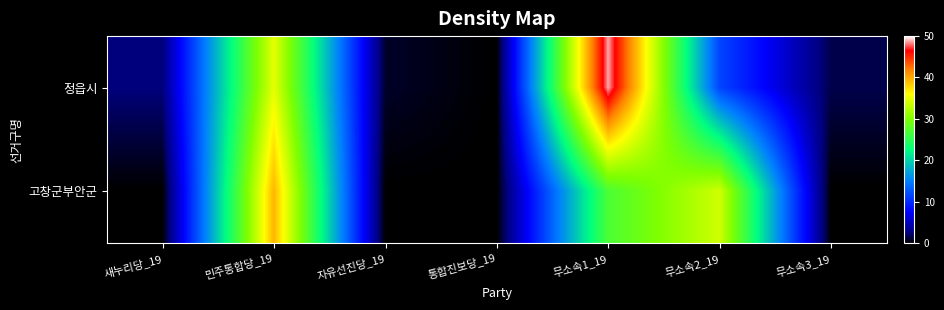

Between 무소속1_19 and 무소속3_19, which series saw the biggest shift?

정읍시